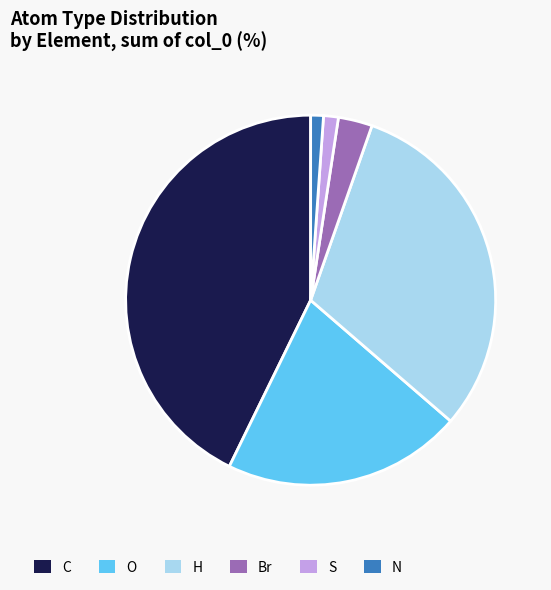

Combined, do H and S account for over 50%?

No